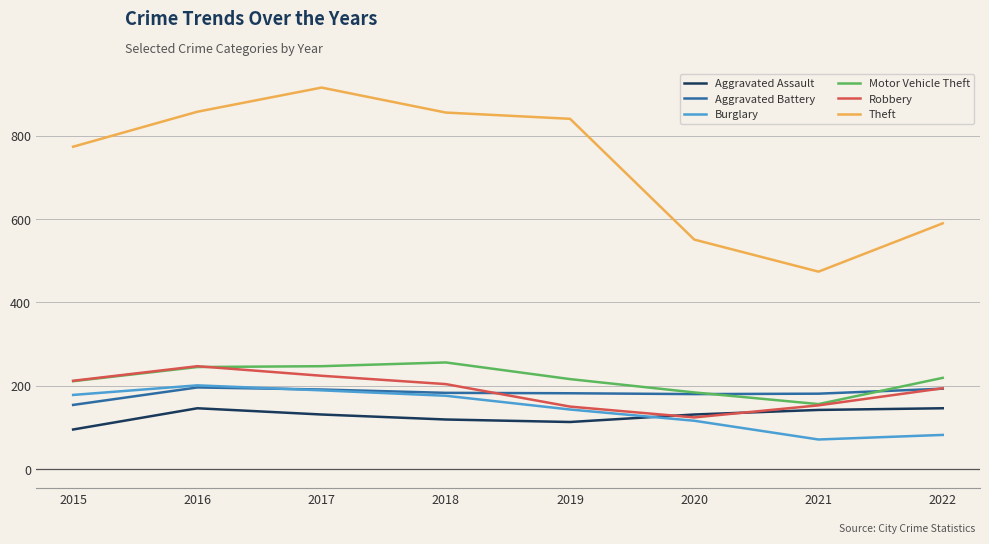

What is the total value across all series at 2016?

1893